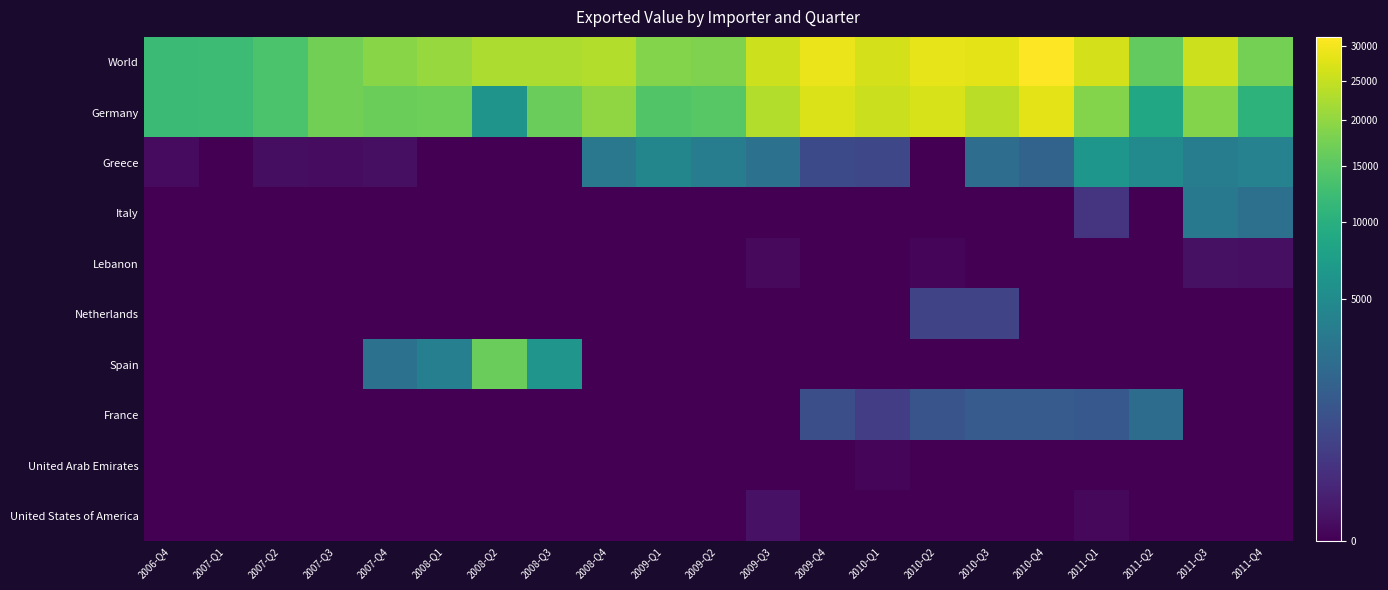

Which series has the largest total across all categories?

World